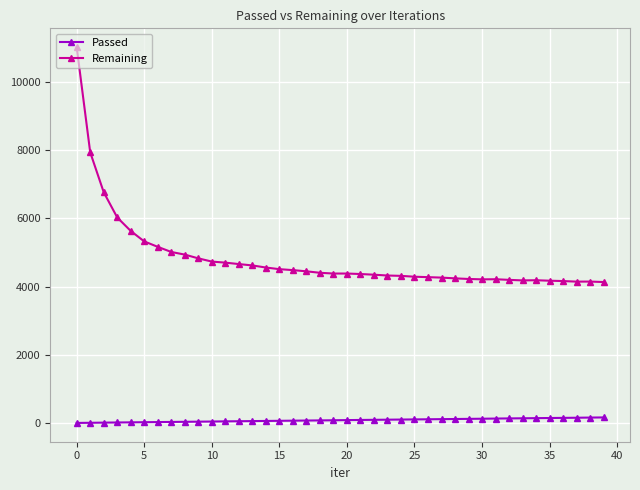

Rank the series by their average value, from highest to lowest.

Remaining, Passed